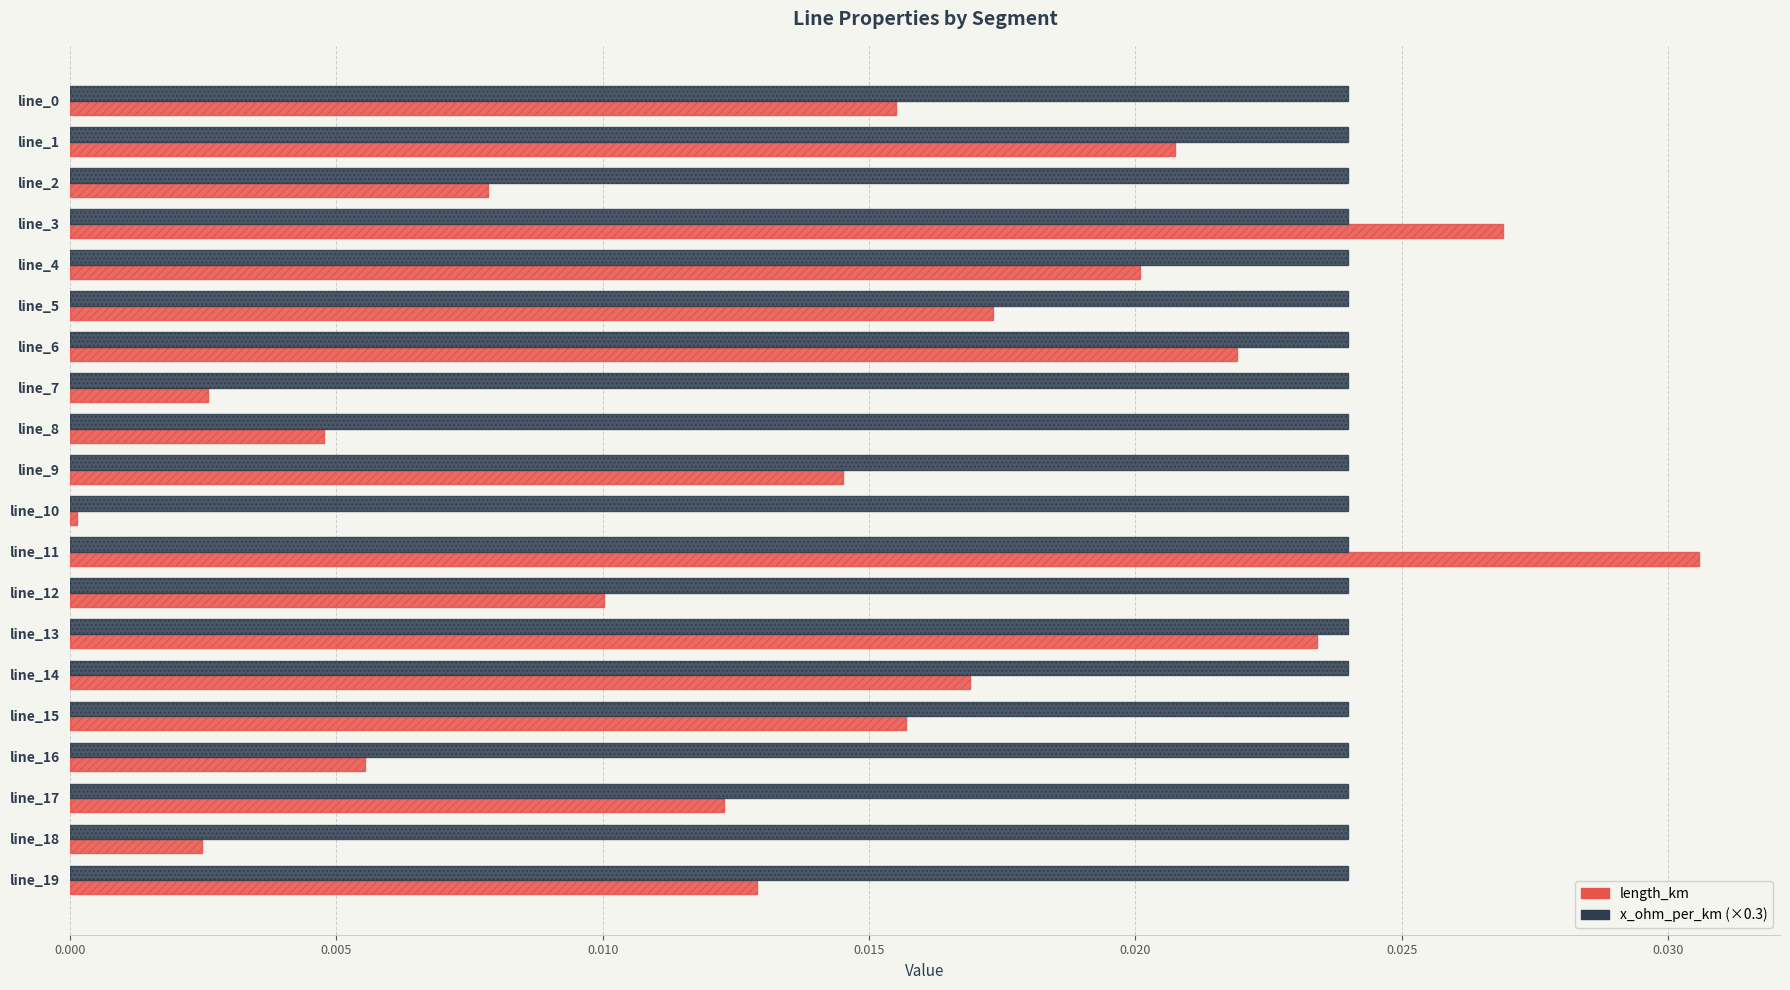

How many series are shown in this chart?

2